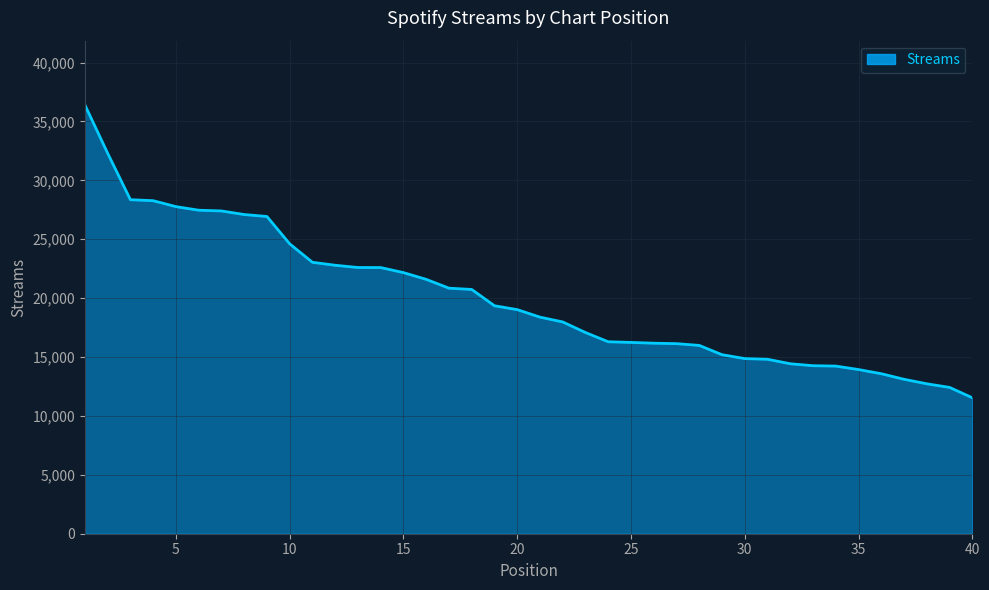

What is the smallest value displayed?

11545